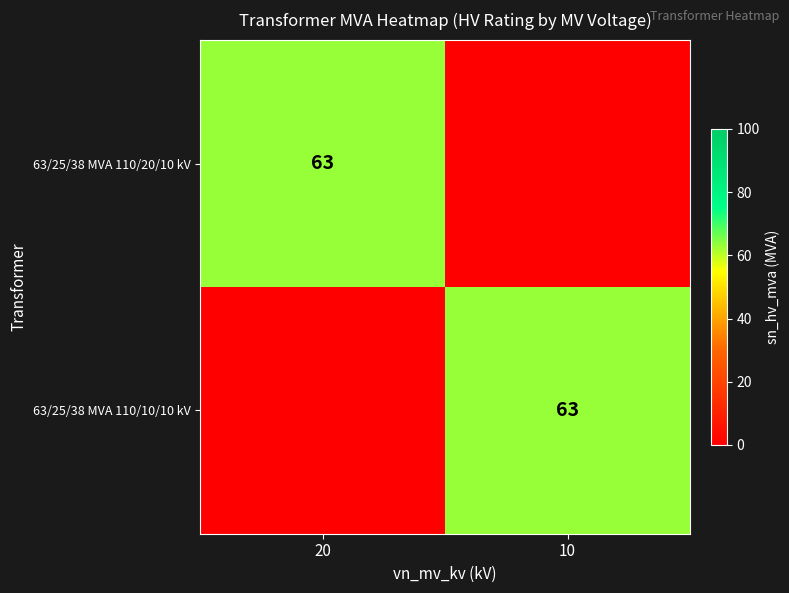

What is the spread (max minus min) of values at 10?

63